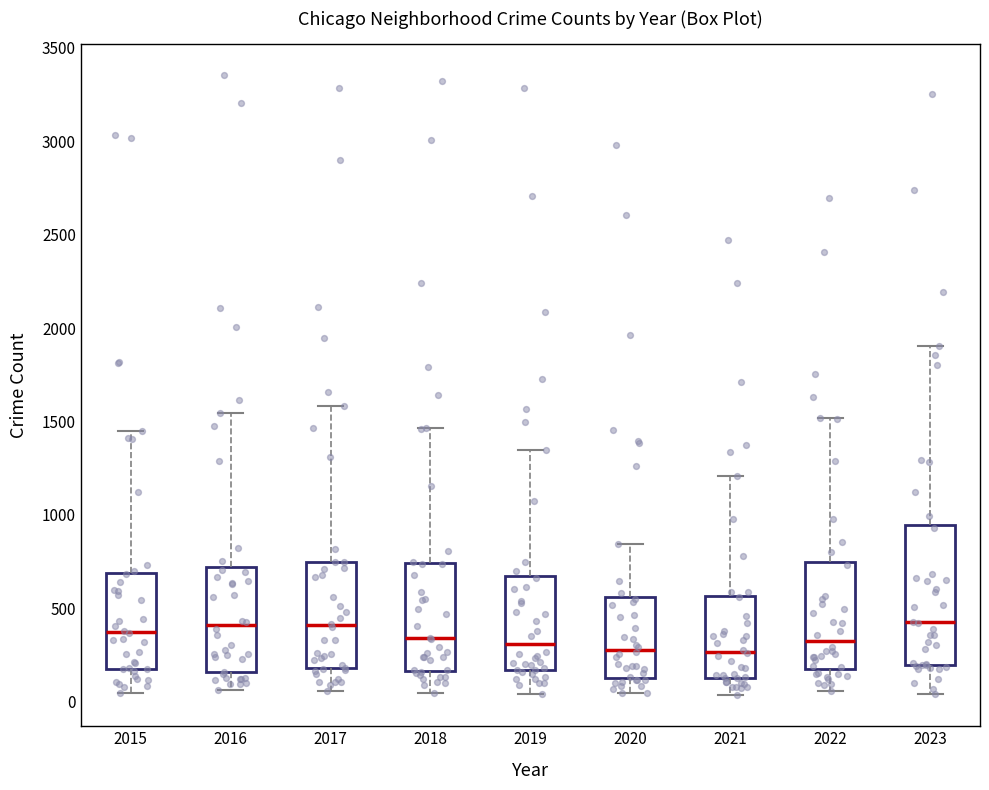

Comparing the boxes themselves (not the whiskers), which one is the tallest?

2023